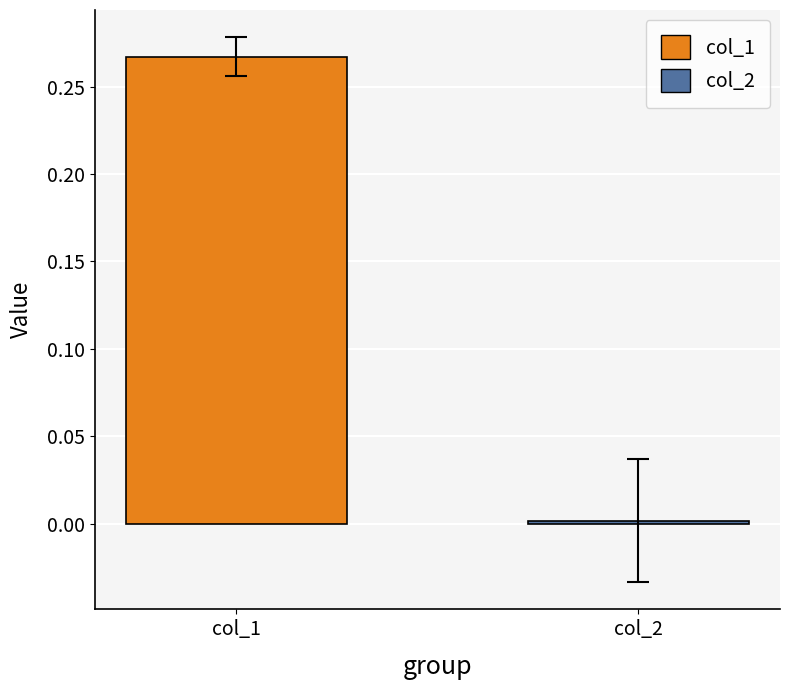

How many data points does each series have?

1